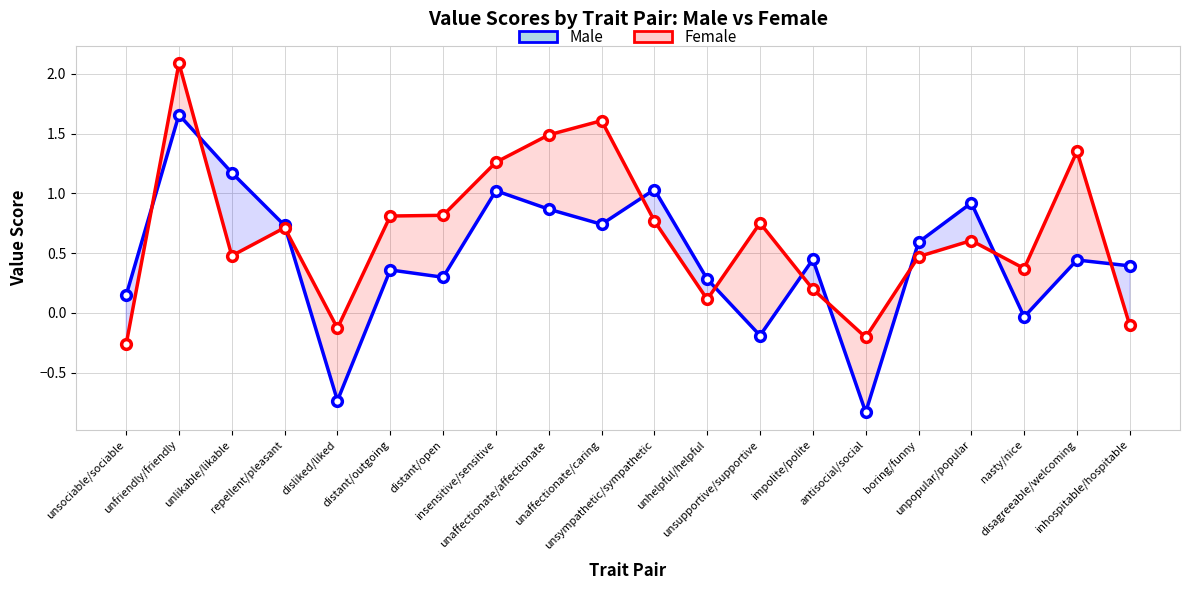

At how many categories does at least one series exceed 0?

18